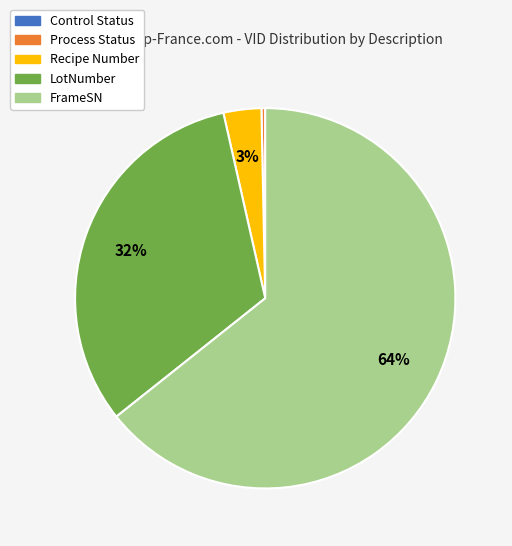

To the nearest percent, what is the difference between the Process Status and Recipe Number slice percentages?

3%